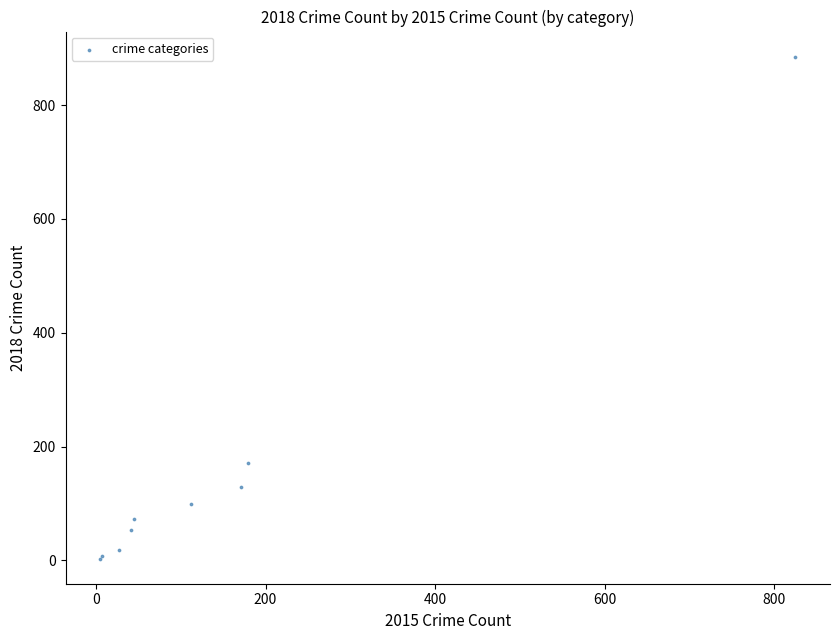

What Y value in the scatter plot is closest to 444?

171